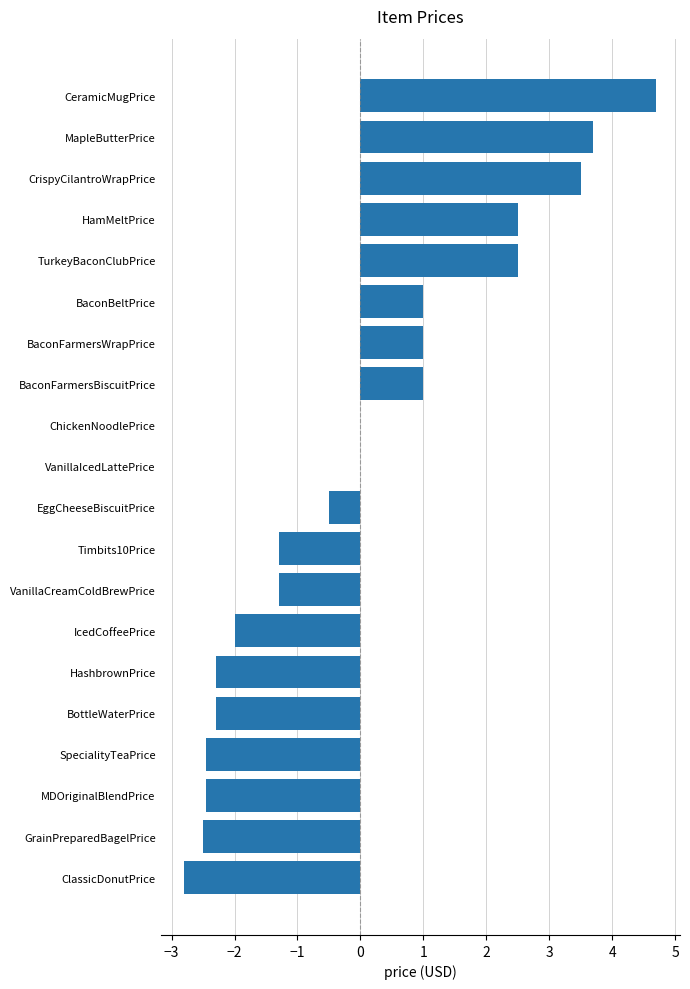

What value does the data have at BaconFarmersWrapPrice?

1.0